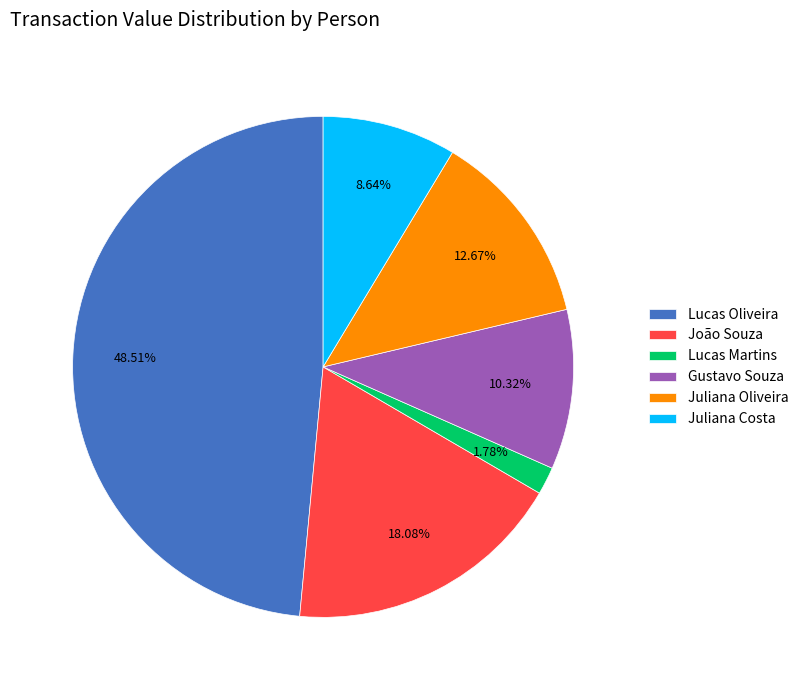

To the nearest percent, what portion does Lucas Oliveira represent?

49%